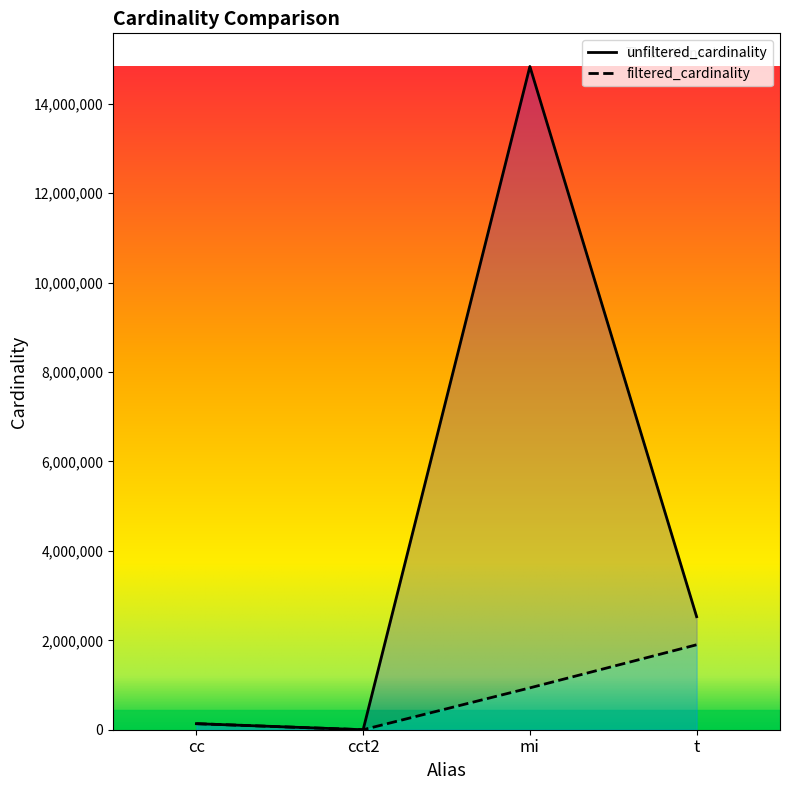

True or false: unfiltered_cardinality has more than 0 points higher than both neighbors.

True